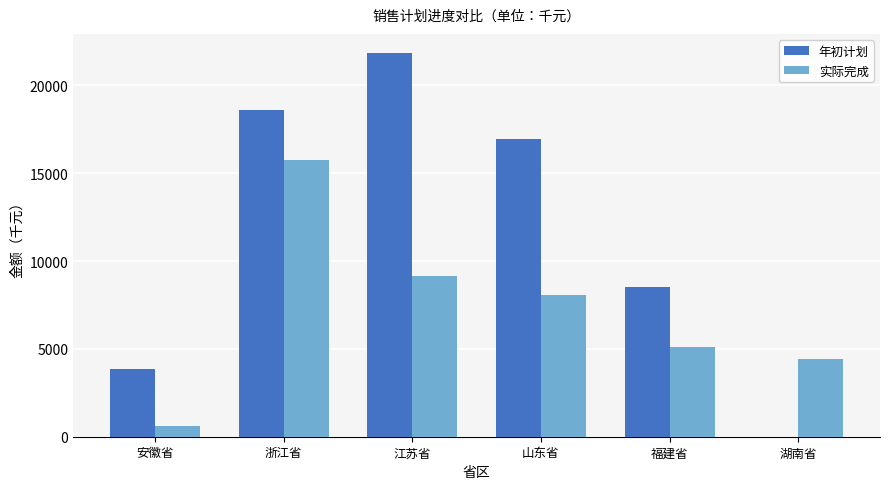

What is the sum of the 年初计划 values at 安徽省 and 山东省?

20809.0